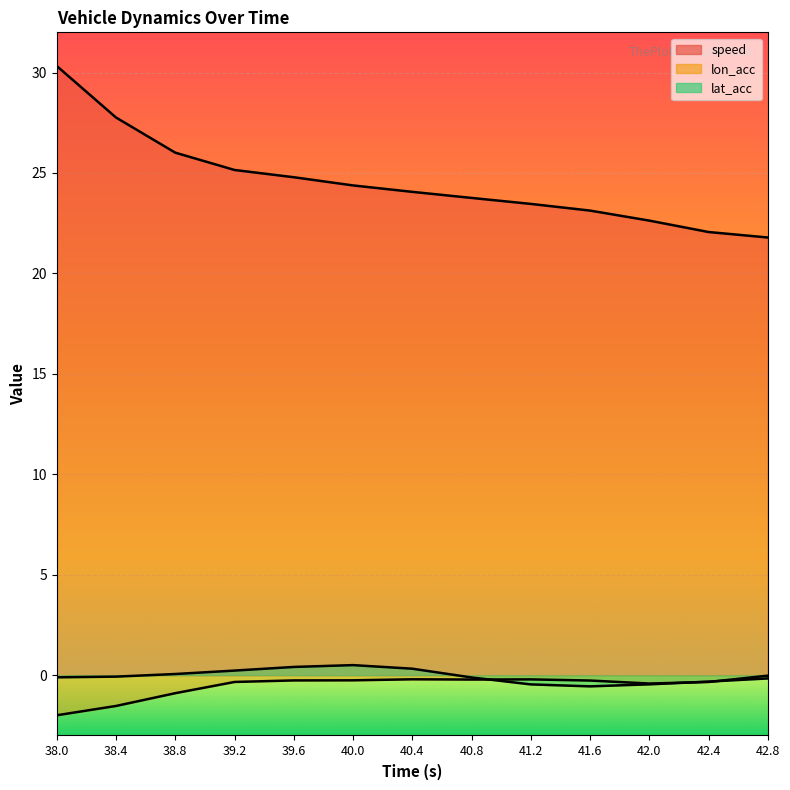

What is the difference between the highest and lowest values at 40.0?

24.6